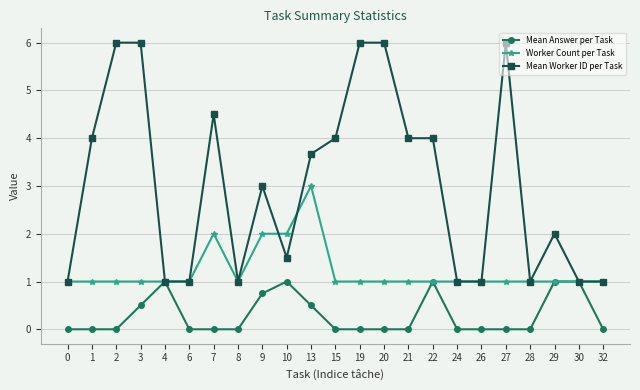

What is the value of the Mean Worker ID per Task point at the 21st from the left?

2.0